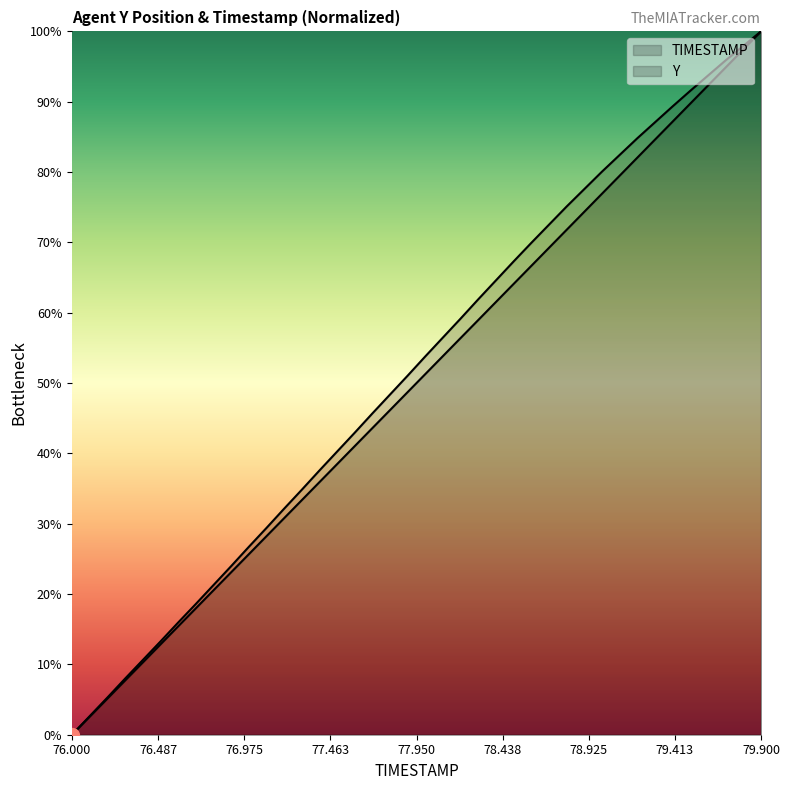

Which category has the lowest value in the TIMESTAMP series?

76.0